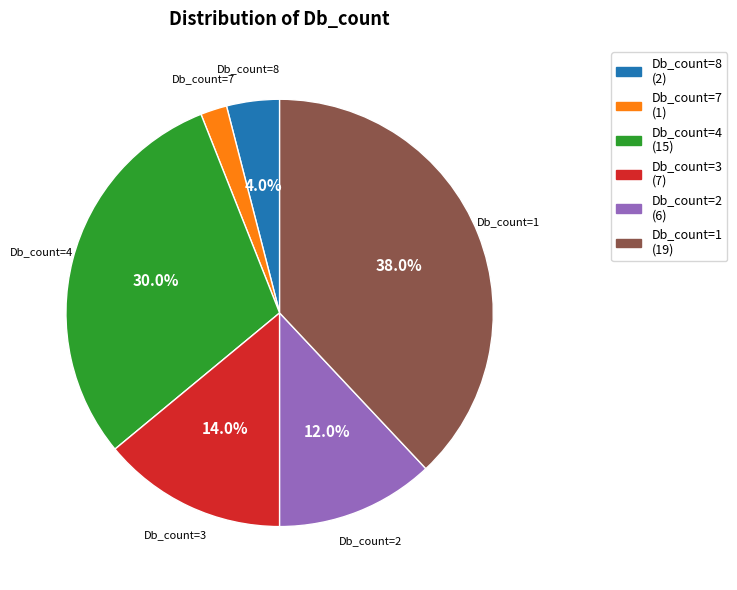

Is it true that Db_count=2 is 19% of the pie?

False